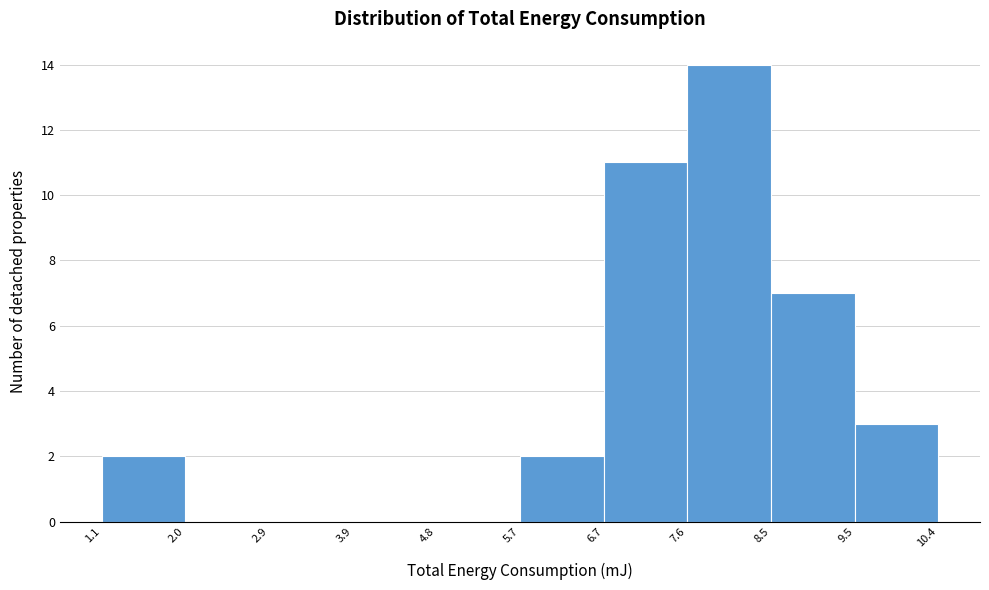

Reading left to right, list every bar in this chart as the range it spans on the x-axis followed by its height. The values are not printed on the chart, so give them approximately, as read against the axis.

1.1 to 2.0: 2
2.0 to 2.9: 0
2.9 to 3.9: 0
3.9 to 4.8: 0
4.8 to 5.7: 0
5.7 to 6.7: 2
6.7 to 7.6: 11
7.6 to 8.5: 14
8.5 to 9.5: 7
9.5 to 10.4: 3